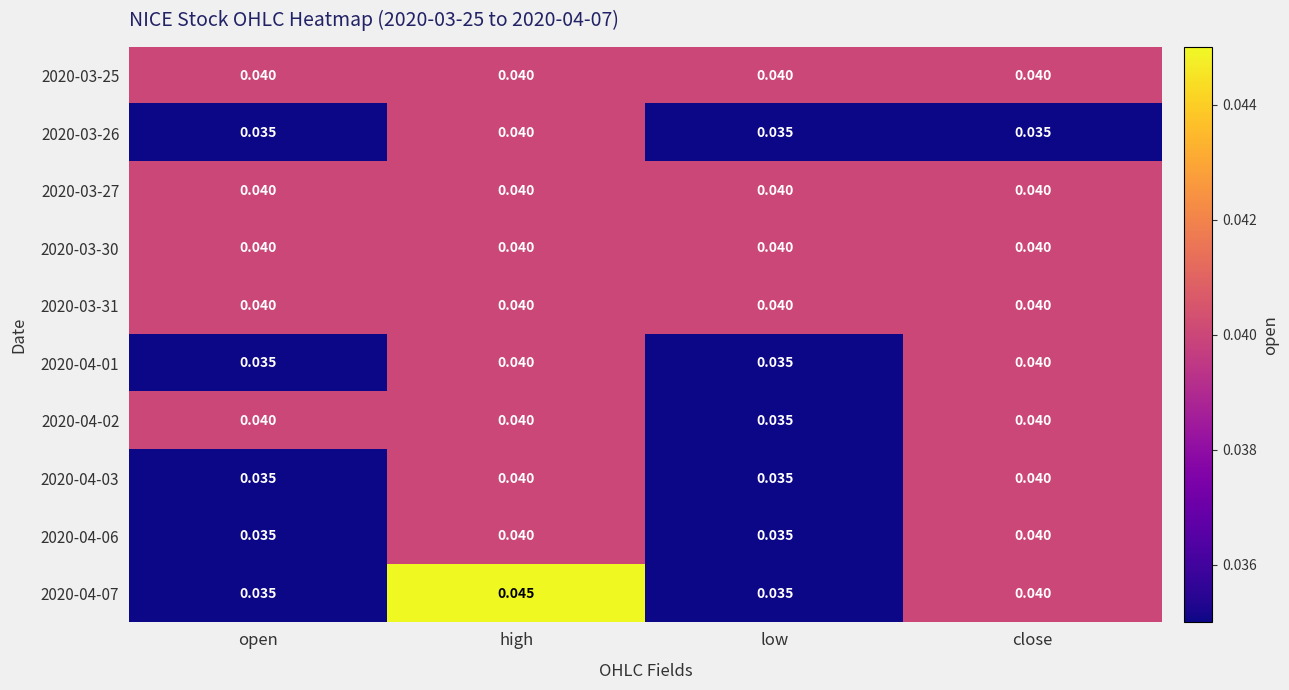

At how many categories does at least one series exceed 0?

4